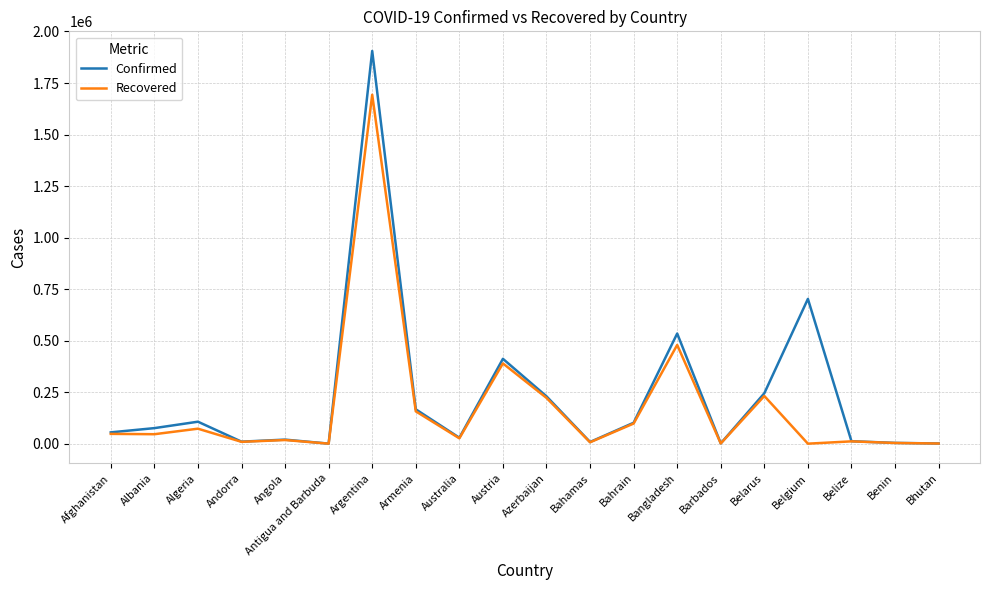

At which category is the sum across all series the highest?

Argentina